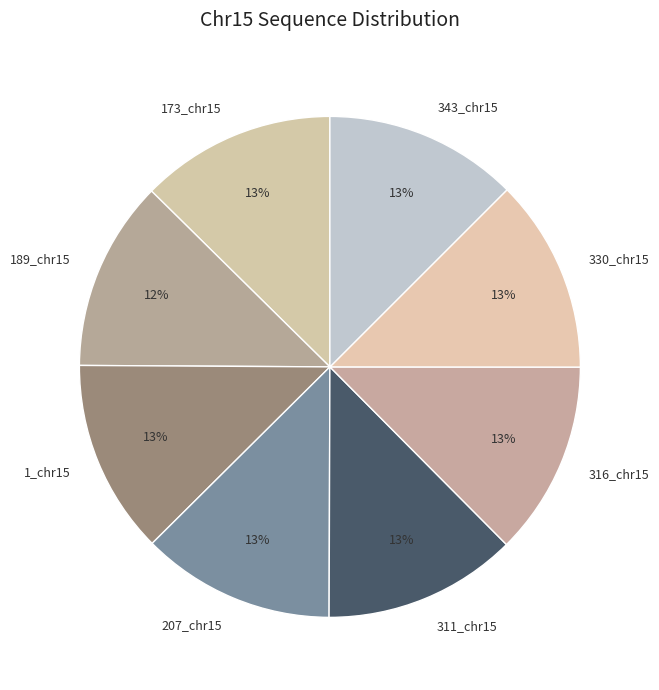

What percentage is the 207_chr15 slice, to the nearest percent?

13%